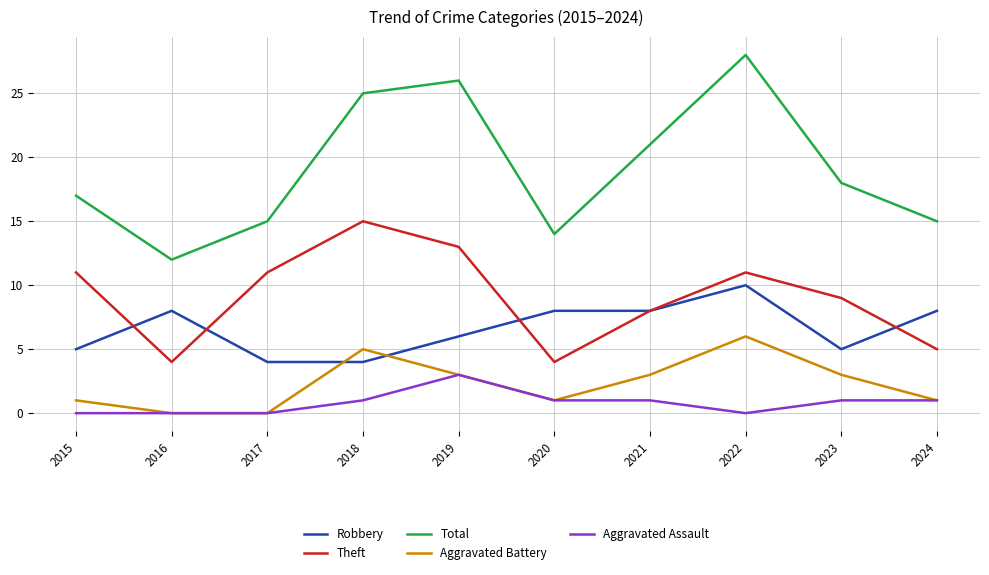

True or false: Theft has a value of 2 at 2017.

False